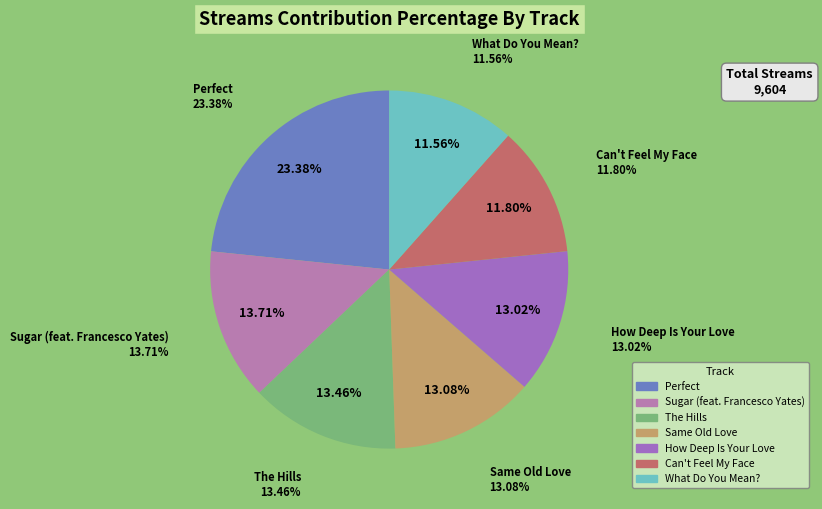

Which slice is the largest?

Perfect